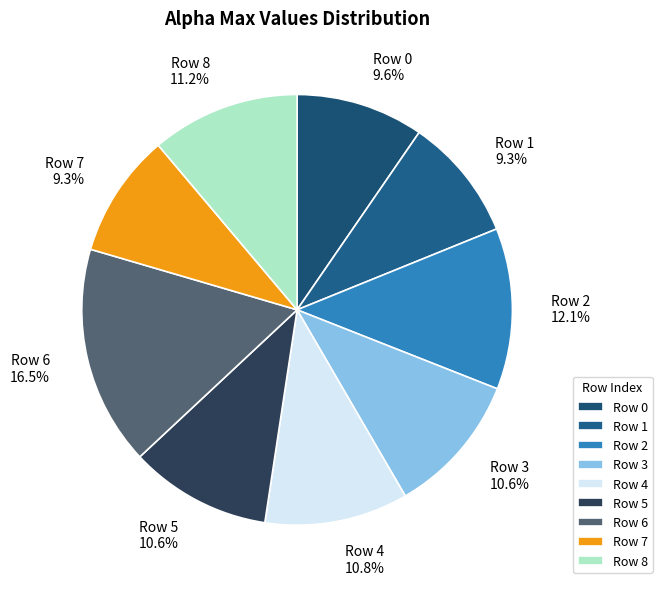

Is there a majority slice in this chart?

No